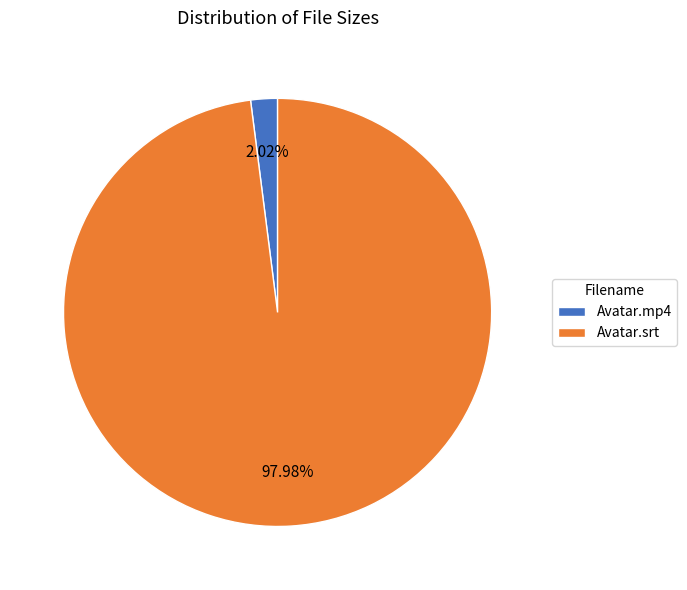

What is the largest slice in the pie chart?

Avatar.srt